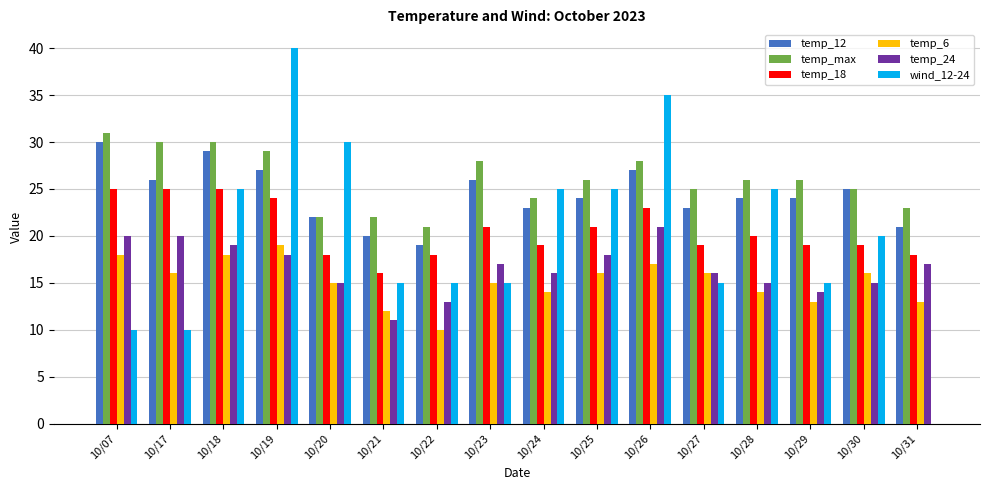

What is the average value of the temp_max series?

26